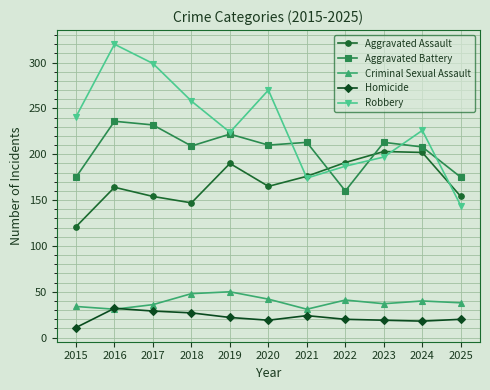

At which category does Criminal Sexual Assault reach its first local valley?

2016